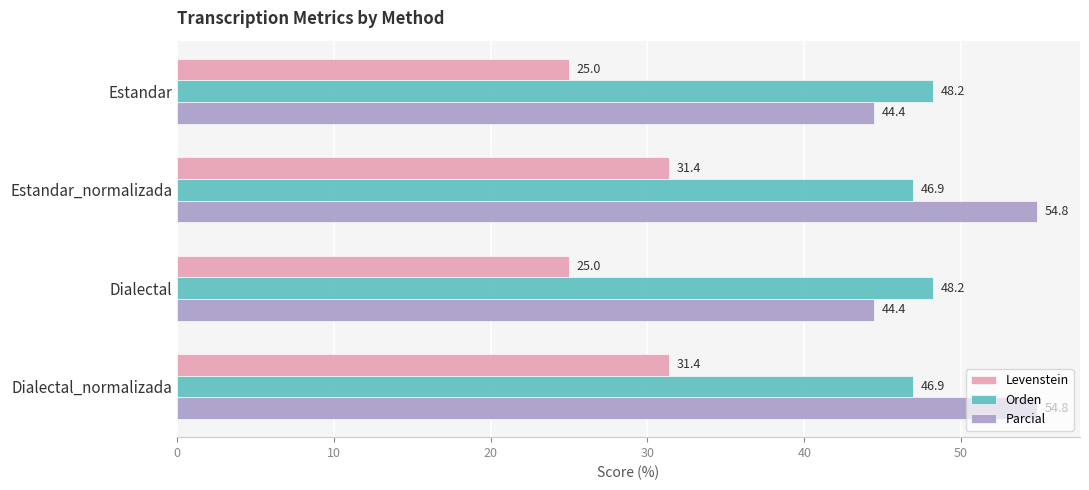

How many categories are shown in the chart?

4